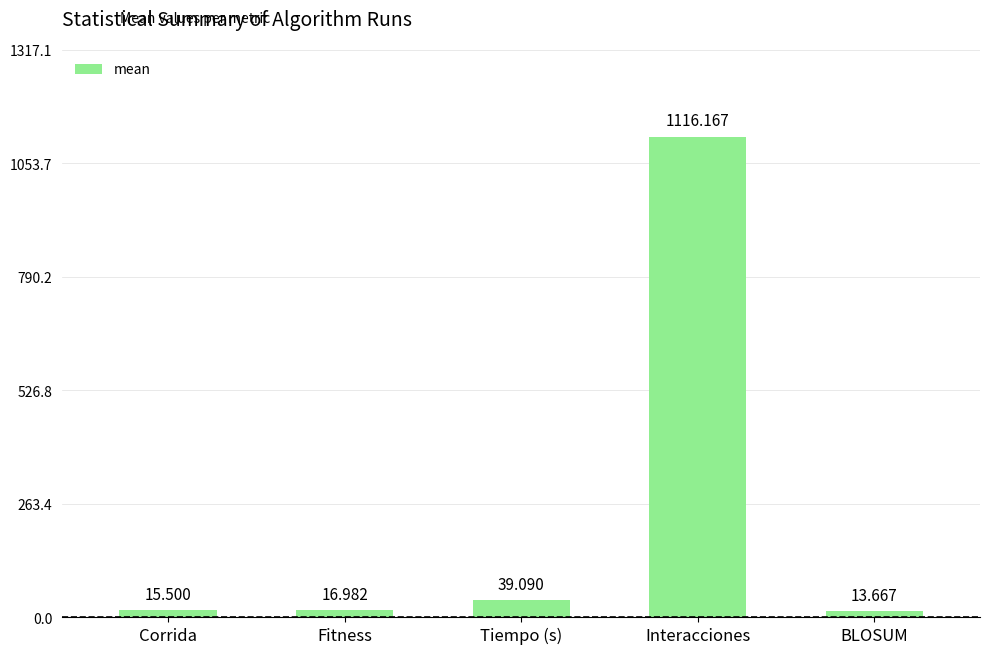

What is the label of the 4th bar from the right?

Fitness